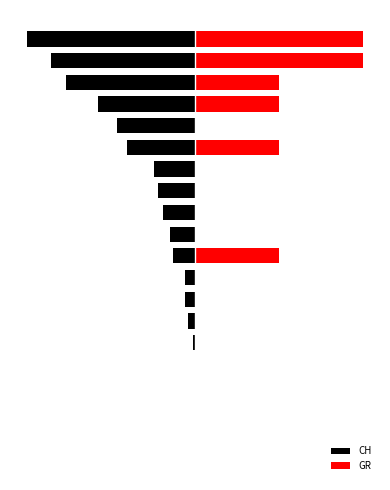

What is the total value across all series at 10?

-15.0